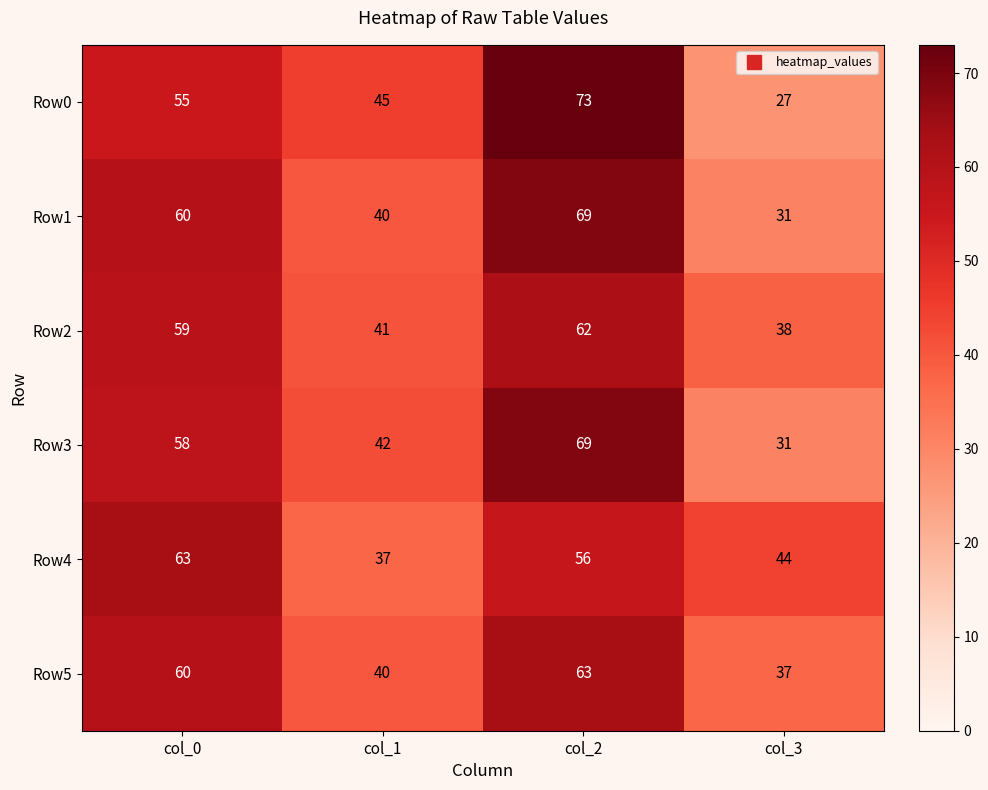

What is the difference between the second highest and minimum values in the Row5 series?

23